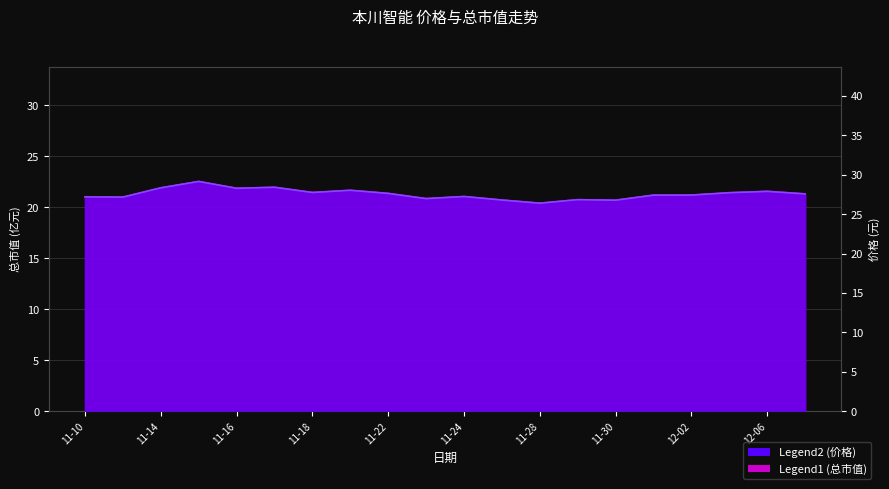

Is it true that 价格 equals 35.2 at 11-28?

False